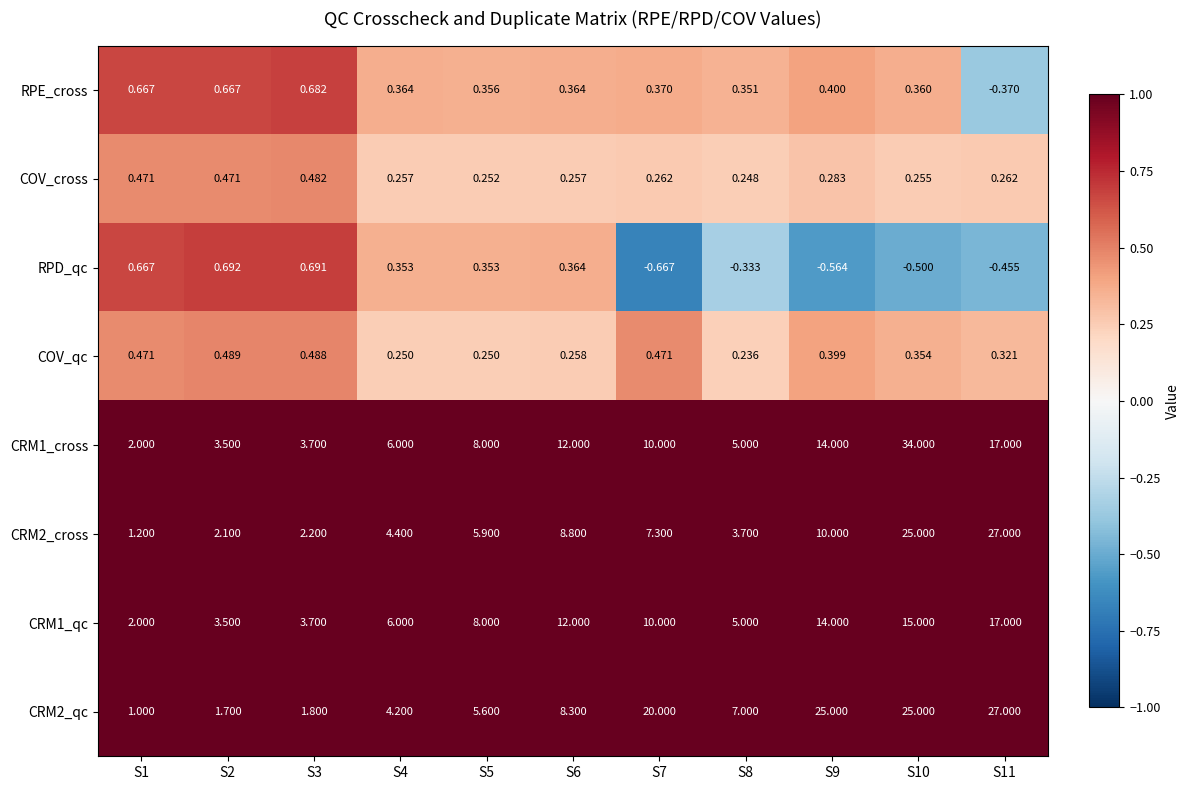

Is the value of COV_cross at S10 greater than the value of CRM1_qc at S10?

No